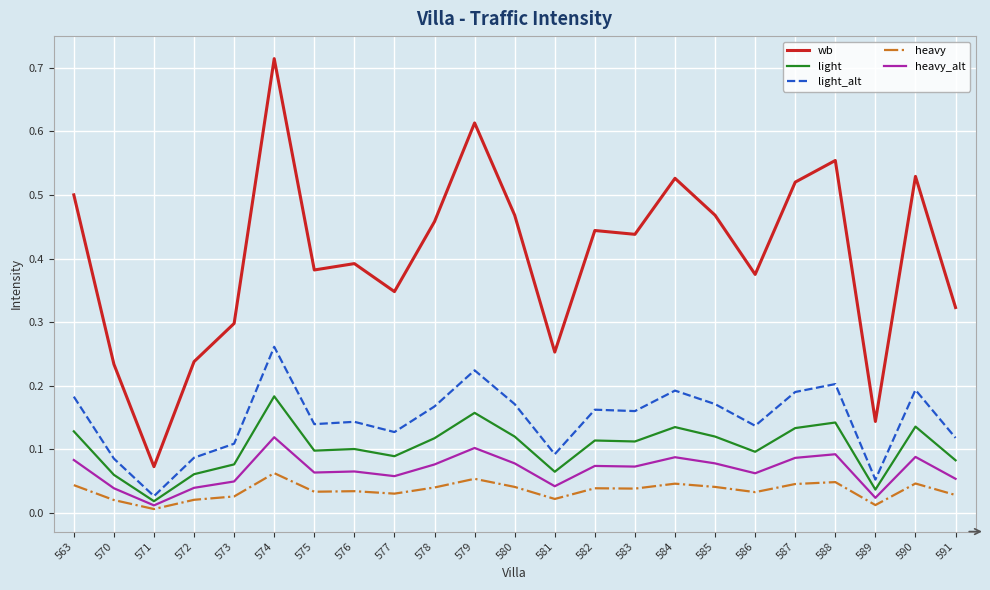

The value of wb at 585 is 0.5. True or false?

True